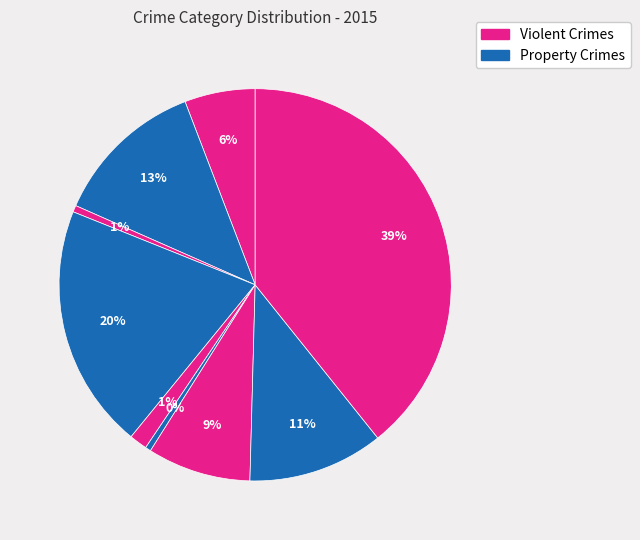

Is there any slice that represents more than half of the pie?

No